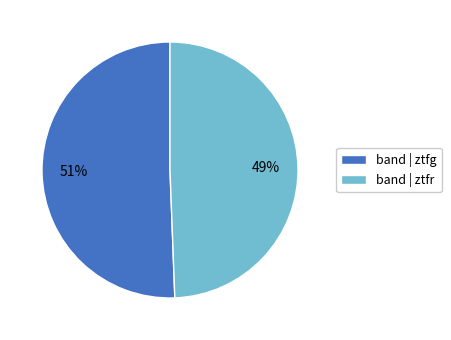

To the nearest percent, what is the average slice percentage?

50%